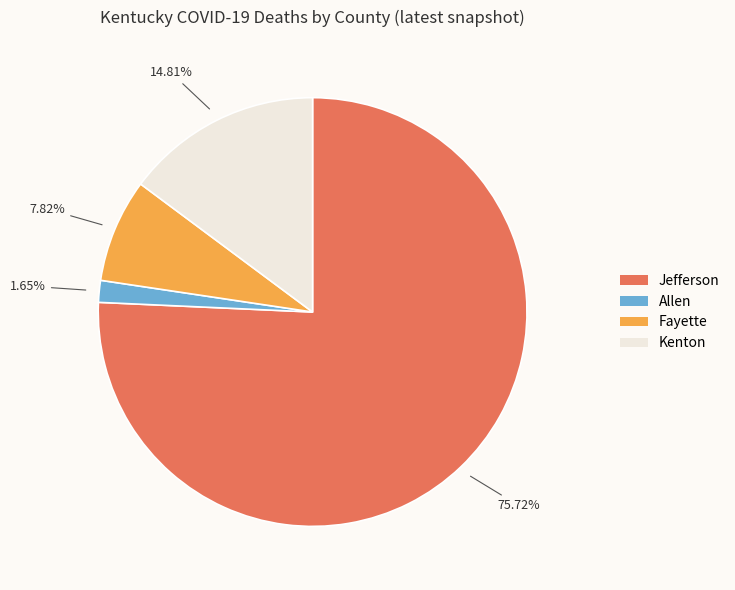

To the nearest percent, what is the average slice percentage?

25%